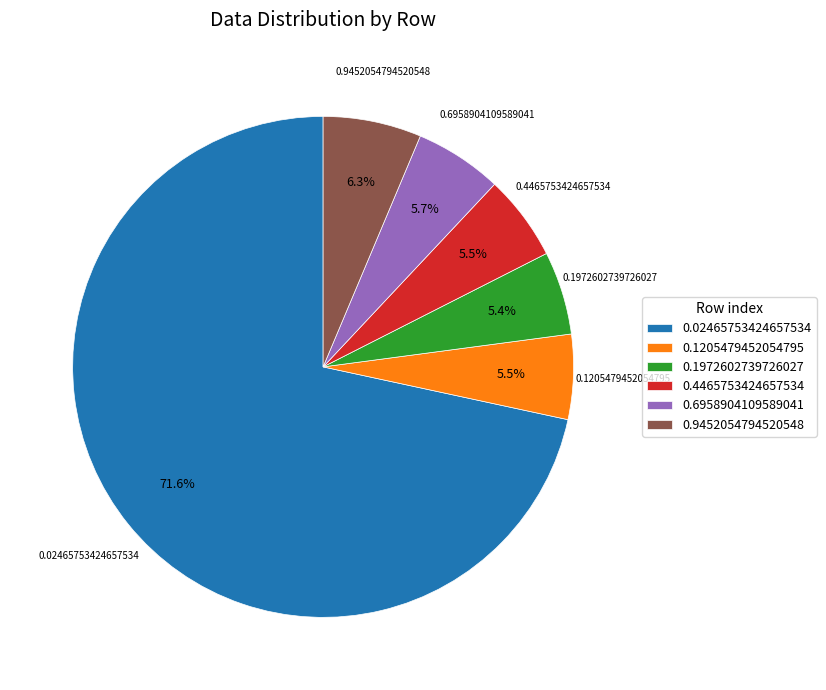

To the nearest percent, what portion does 0.02465753424657534 represent?

72%